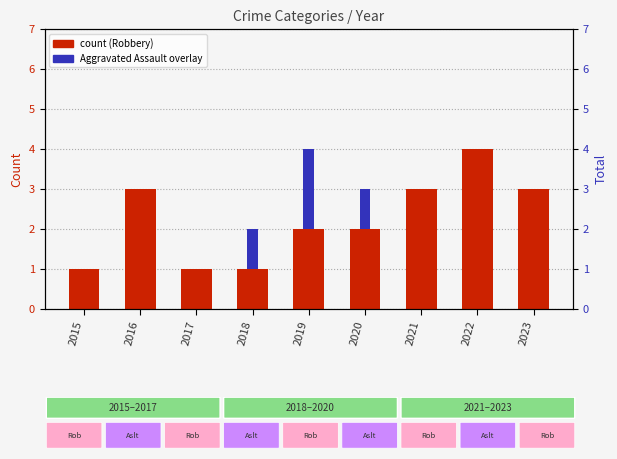

What is the value of the Aggravated Assault bar at the 5th from the left?

2